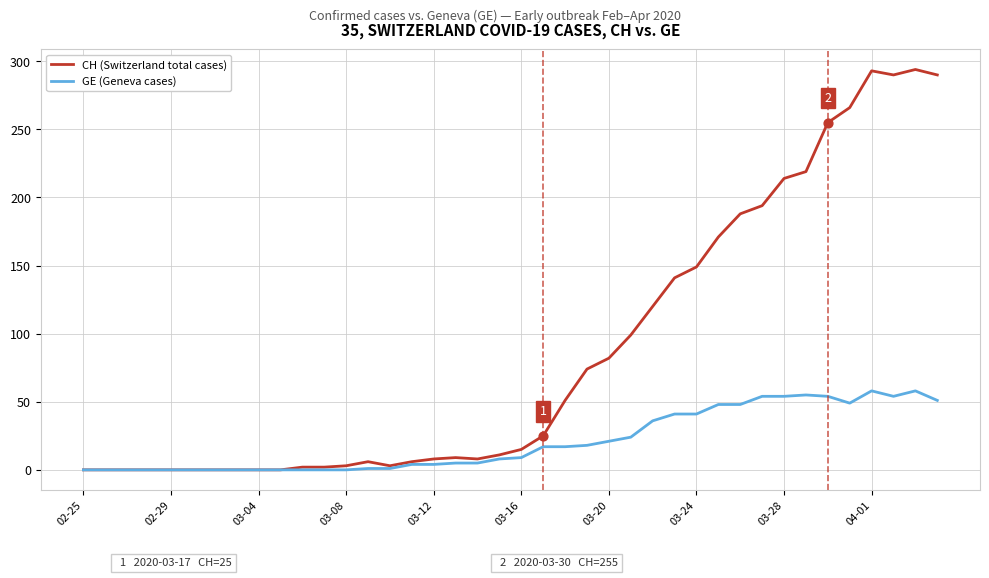

Which series has the largest range (max minus min)?

CH (Switzerland total cases)